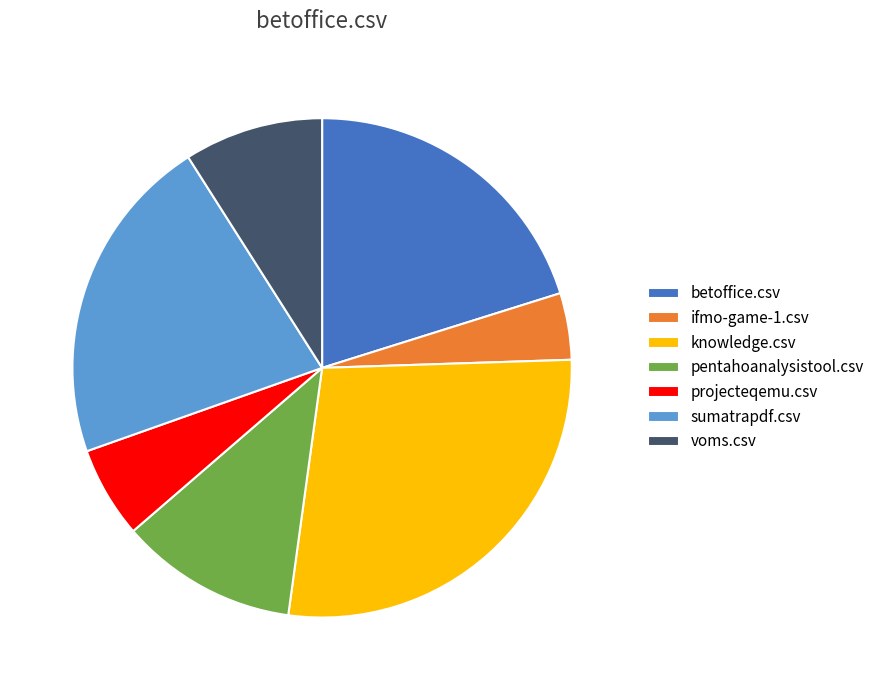

Is it true that voms.csv is 1% of the pie?

False